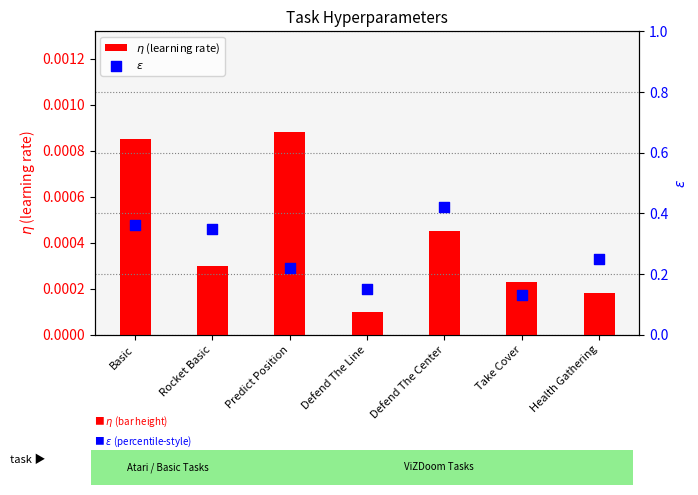

What is the total value across all series at Predict Position?

0.2